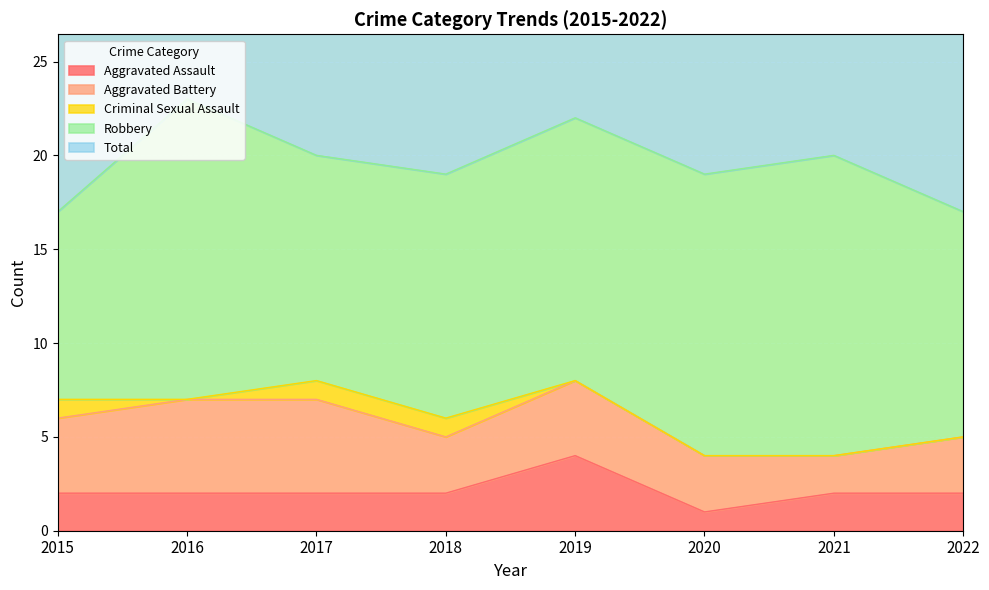

True or false: Robbery and Total intersect in this chart.

False